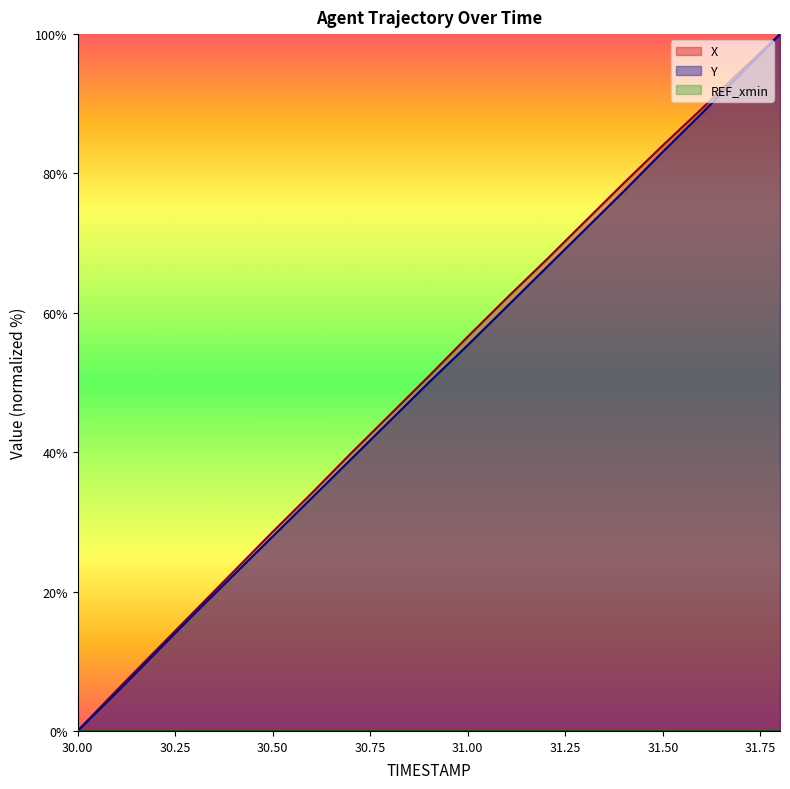

What is the difference between the maximum and minimum values in the X series?

100.0